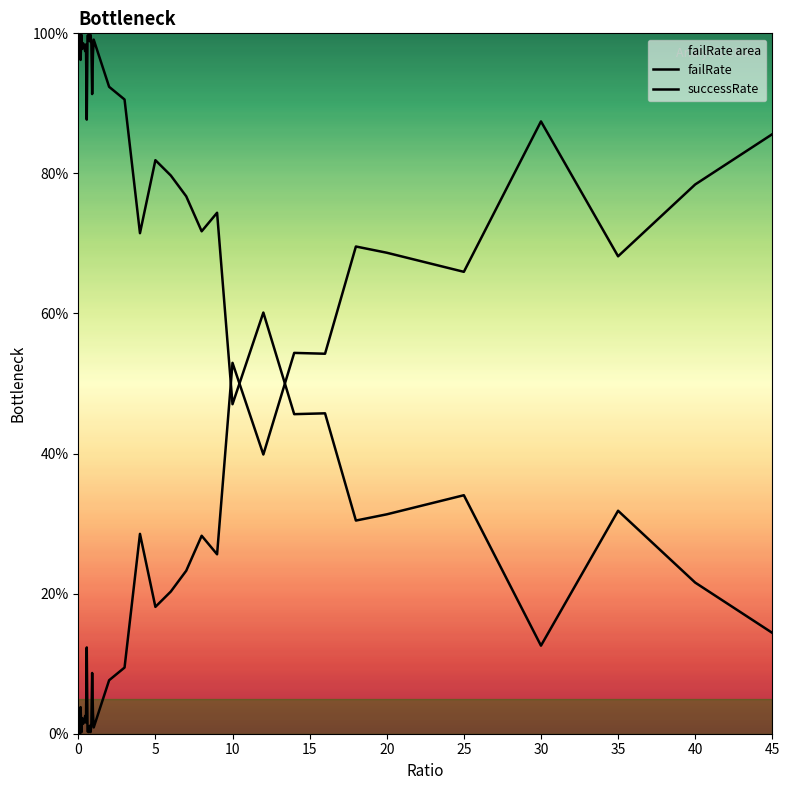

True or false: failRate and successRate cross at least once.

True